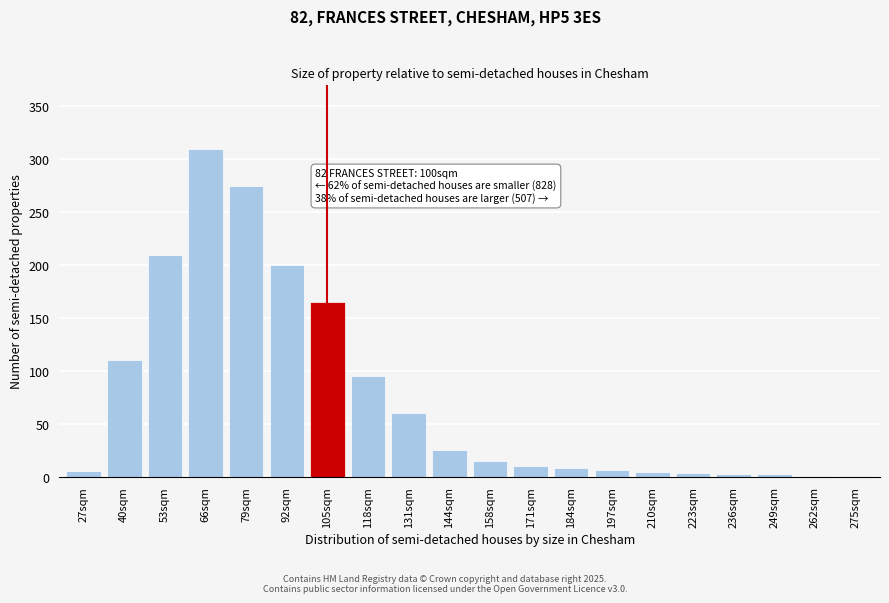

What is the greatest value displayed?

310